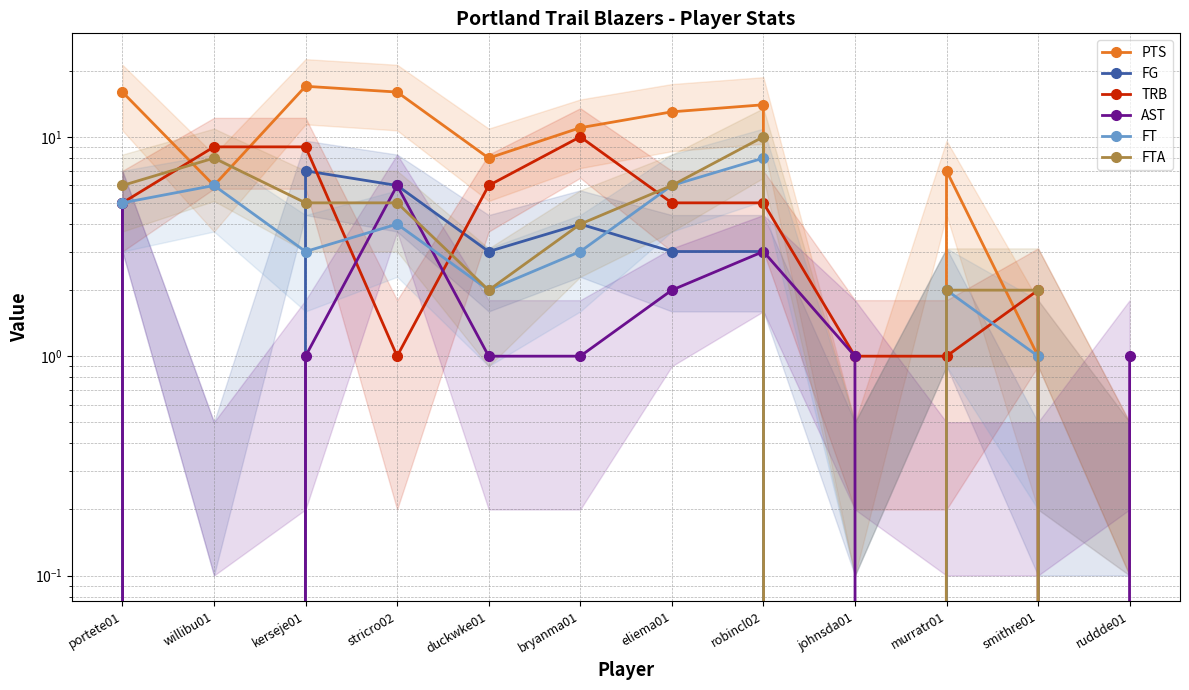

The value of FTA at kerseje01 is 7. True or false?

False